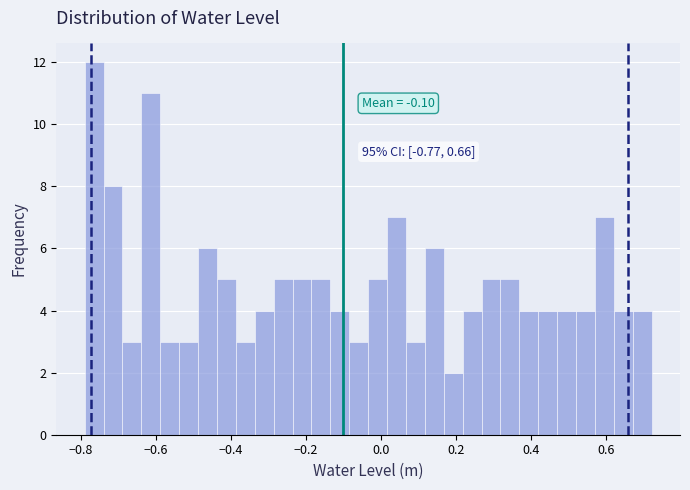

Read against the x-axis, roughly where is the centre of the tallest bar?

-0.76